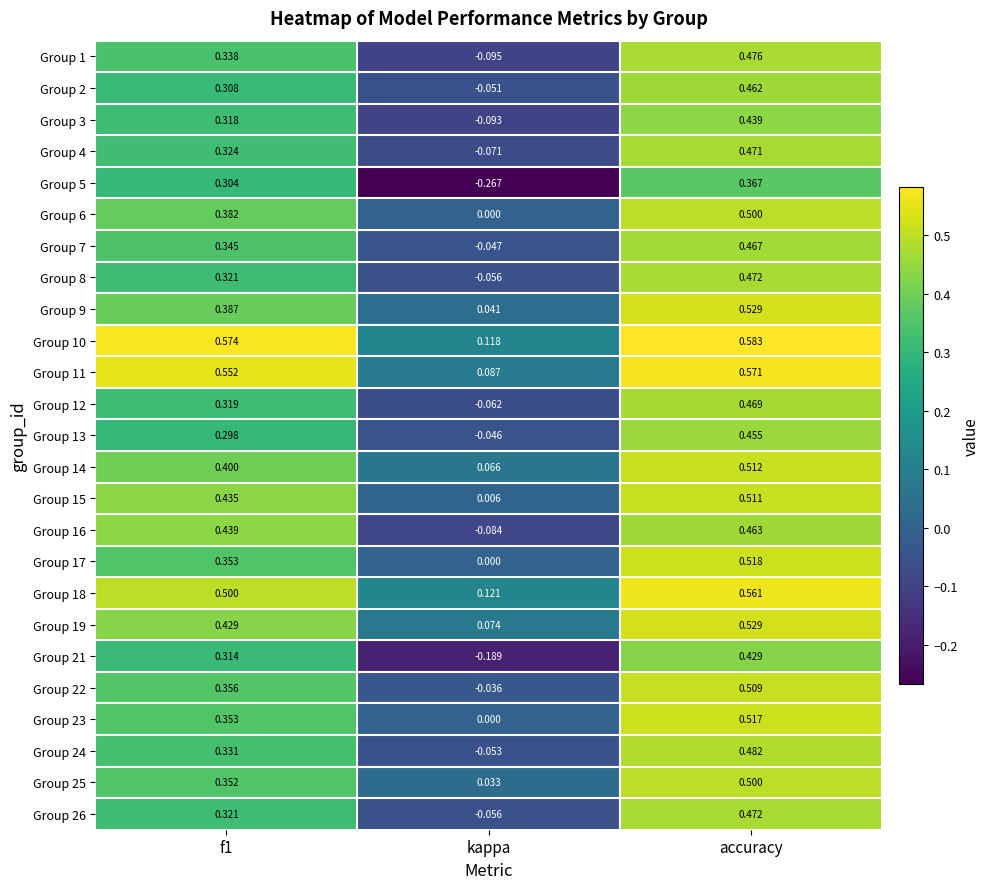

Is the value of Group 17 at kappa greater than the value of Group 14 at f1?

No